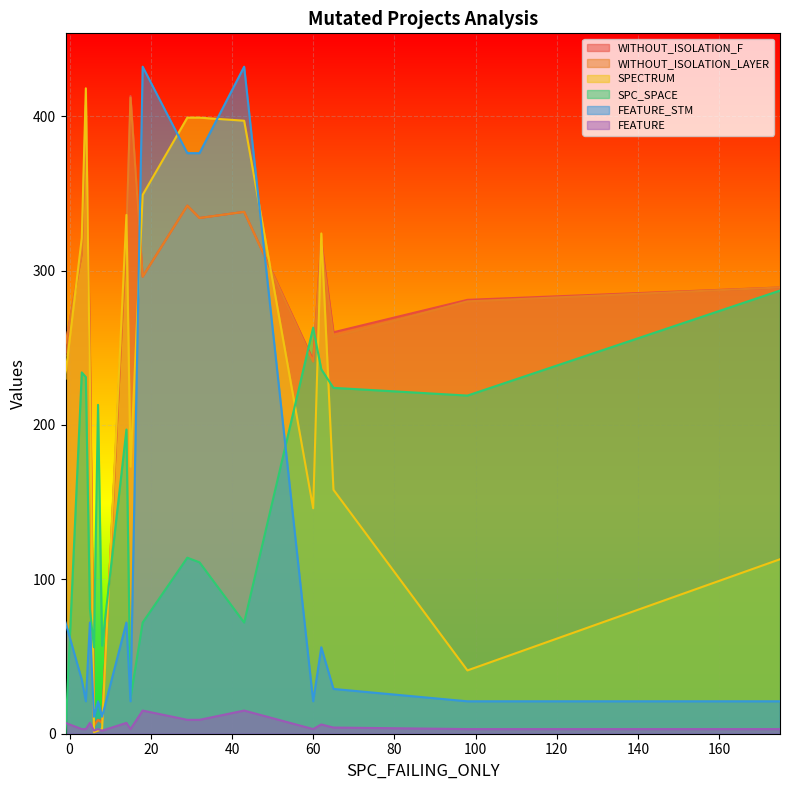

Which series has the widest spread of values?

FEATURE_STM